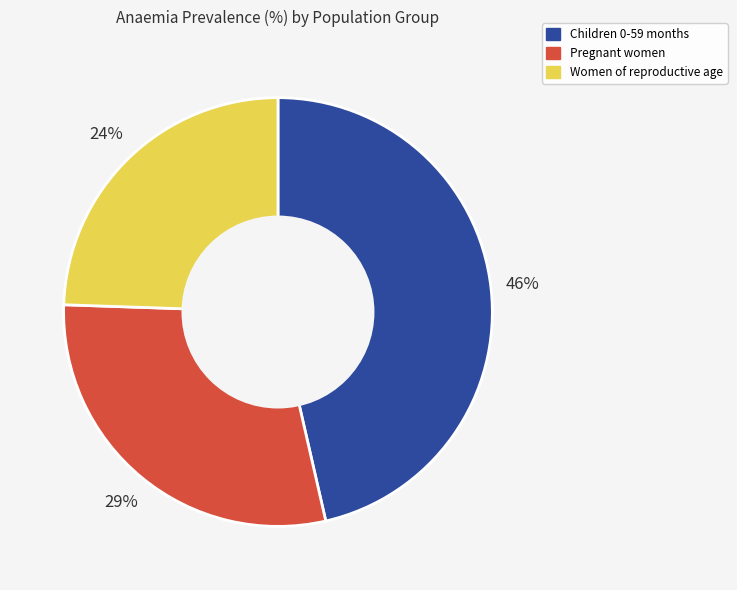

How many segments does this pie chart have?

3